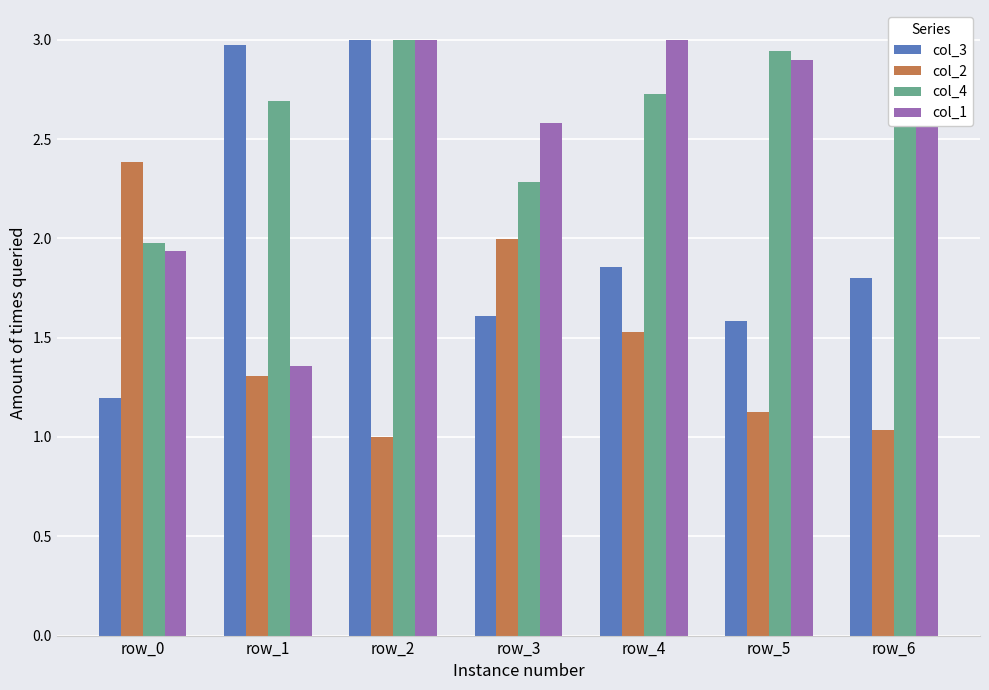

At which label does col_1 first exceed 2?

row_2